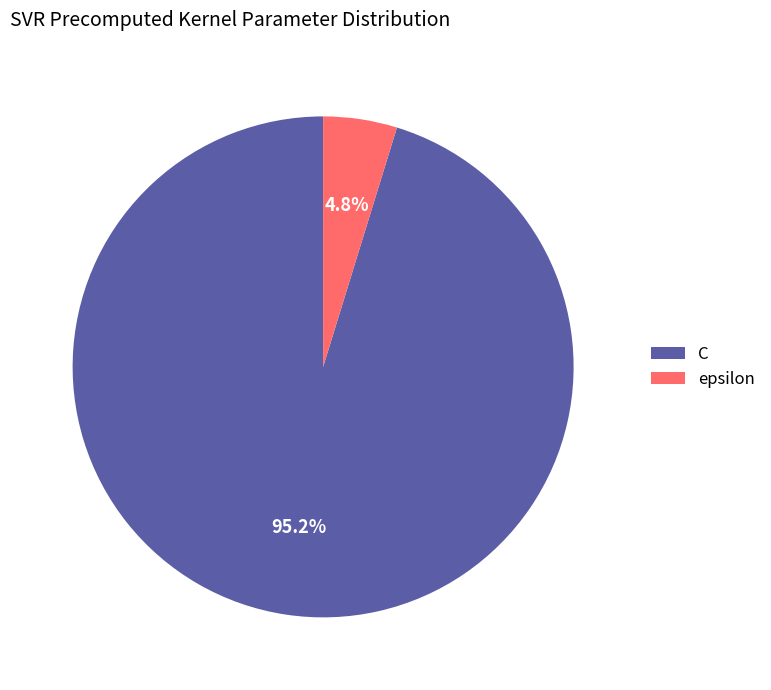

The C slice represents 95% of the pie. True or false?

True